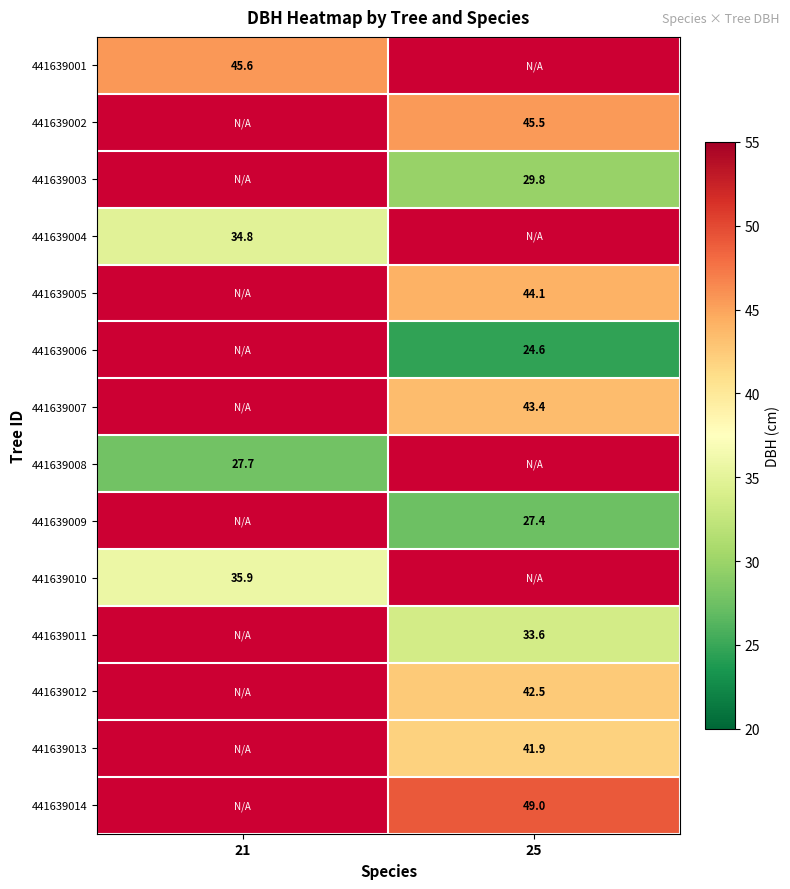

Is it true that 441639004 equals 51.1 at 21?

False